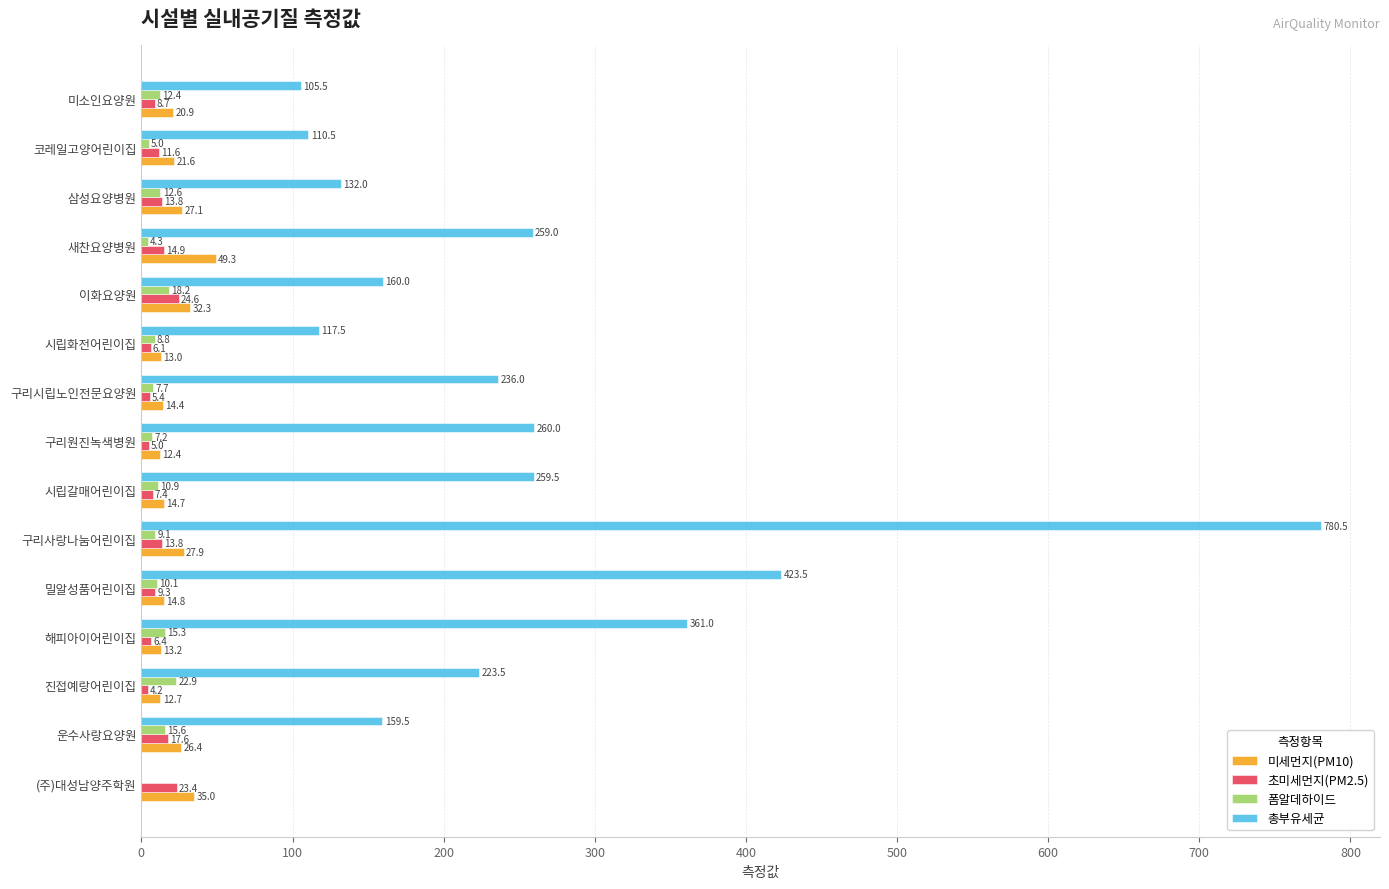

How many positive values does the 폼알데하이드 series have?

14